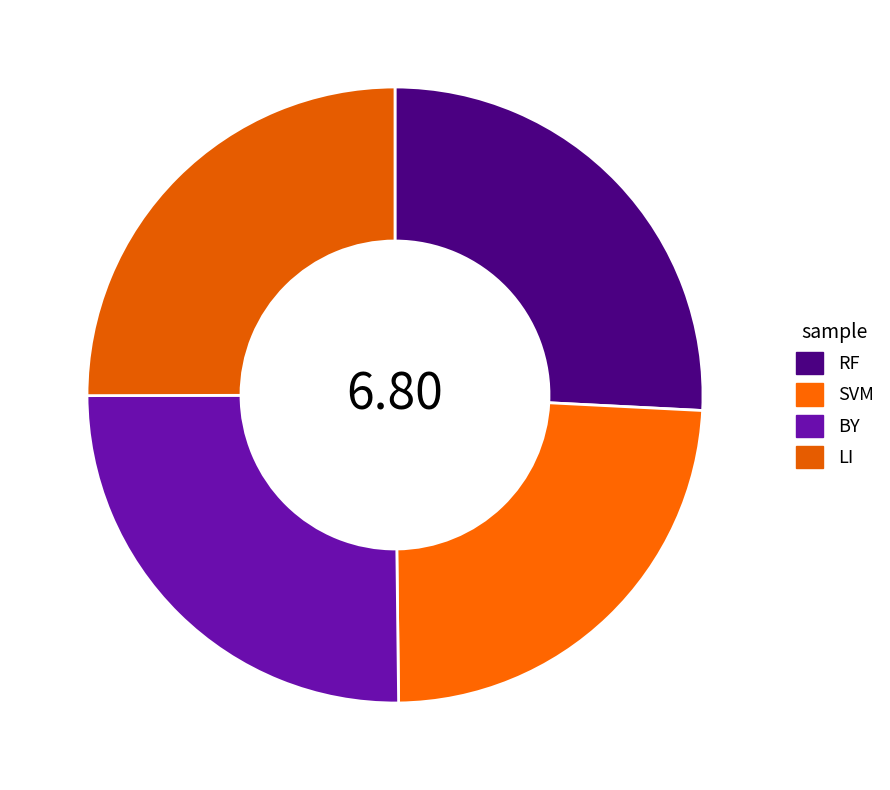

Approximately how many times larger is the value at BY compared to LI?

1.0